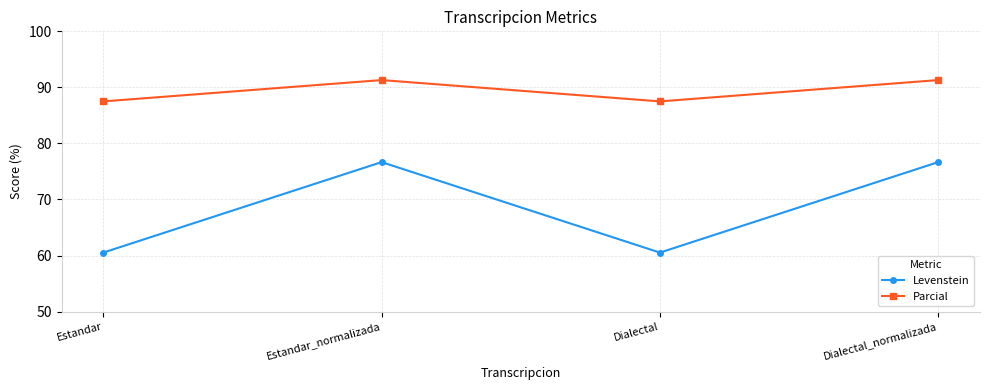

Is this an area chart (filled region under the line)?

No